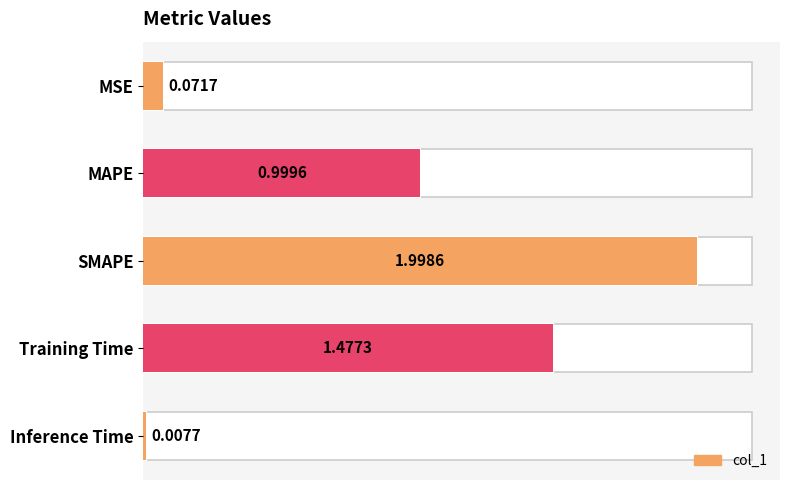

True or false: the data shows 0.8 at Training Time.

False